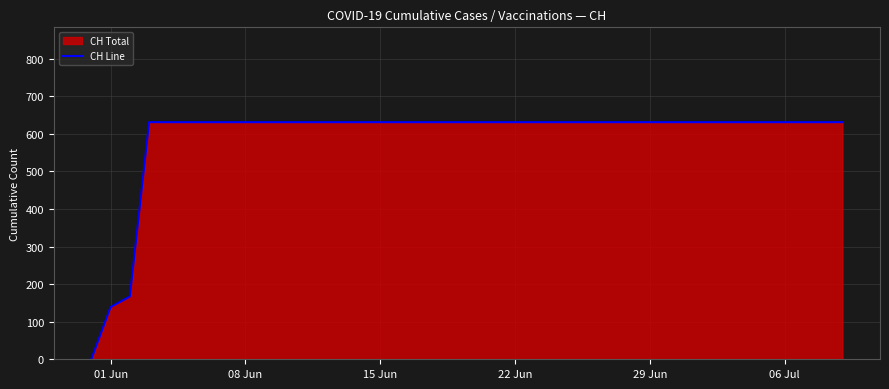

What is the greatest value displayed?

631